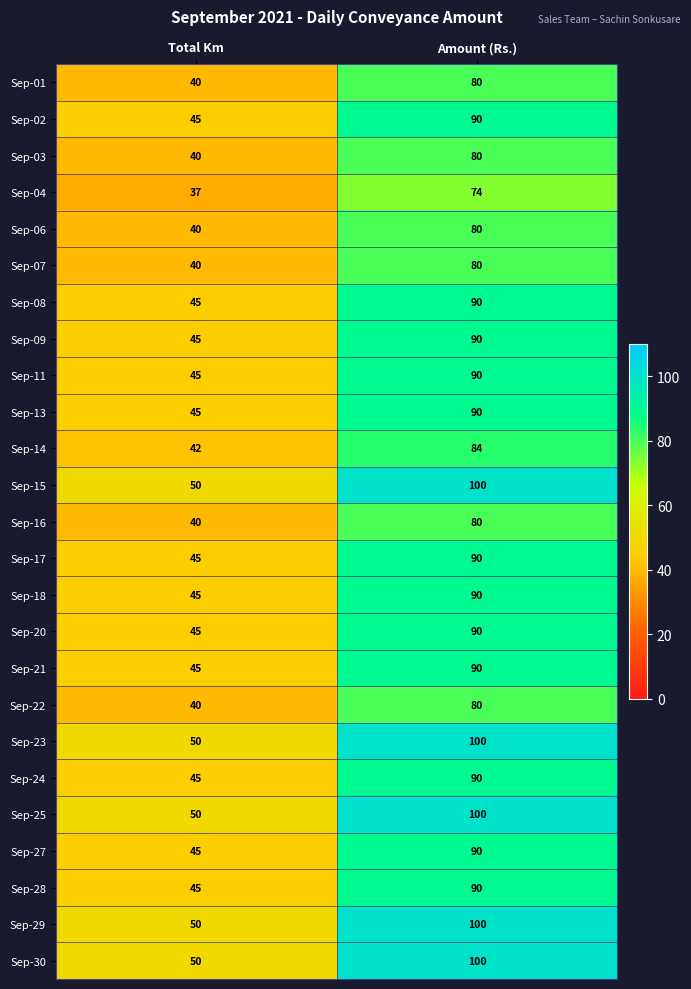

Which category has the highest value across all series?

Amount (Rs.)